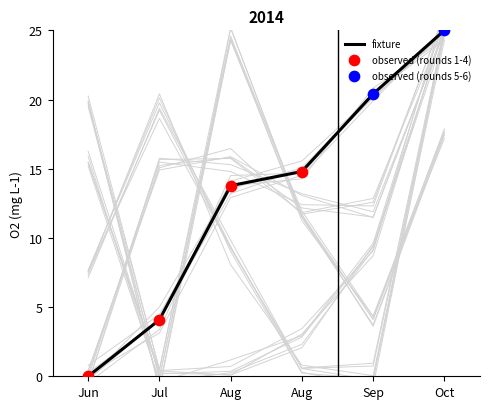

What is the total value across all series at Aug?

77.6